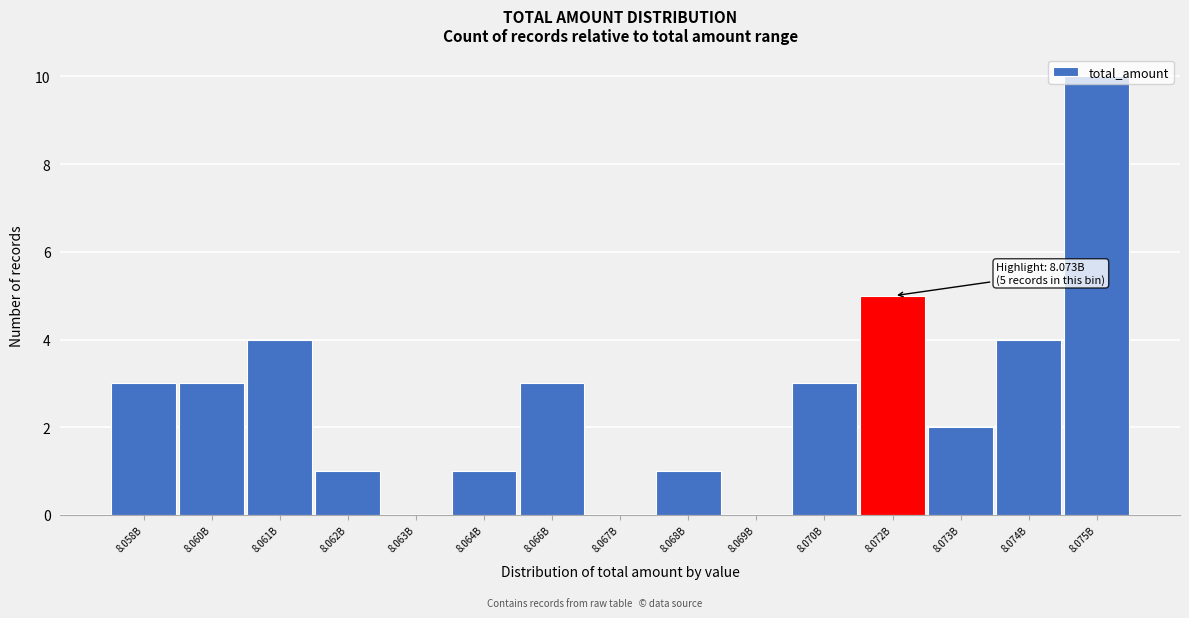

What is the sum of the values at 8.058B and 8.074B?

7